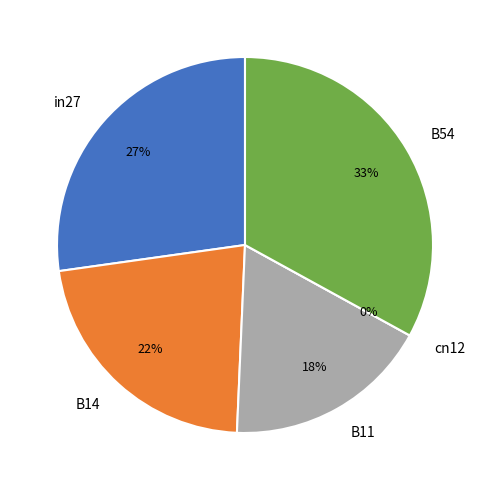

To the nearest percent, what is the difference between the largest and smallest slice percentages?

33%